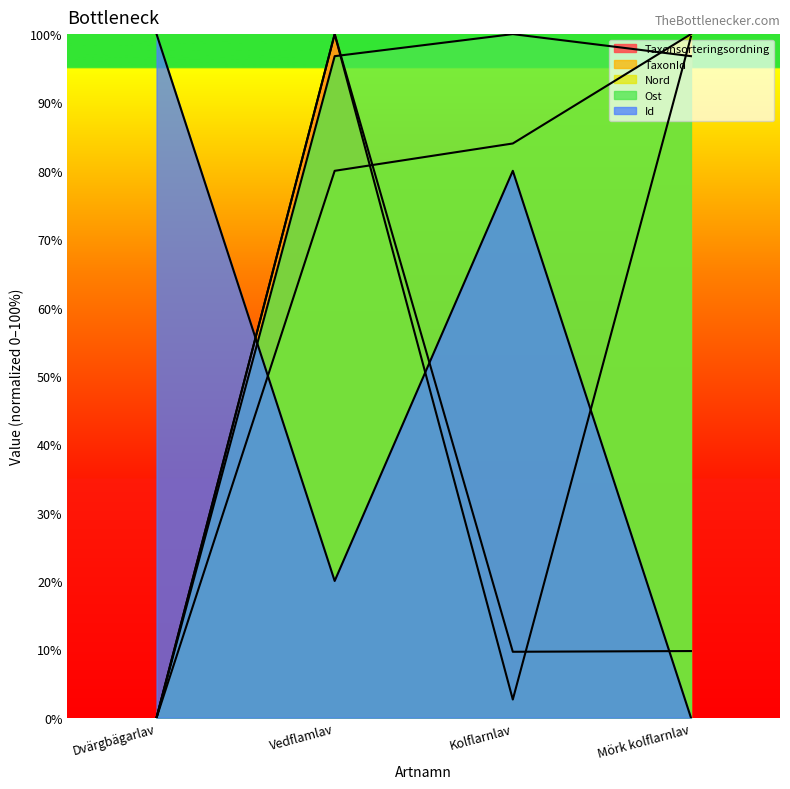

The value of Nord at Kolflarnlav is 134.4. True or false?

False